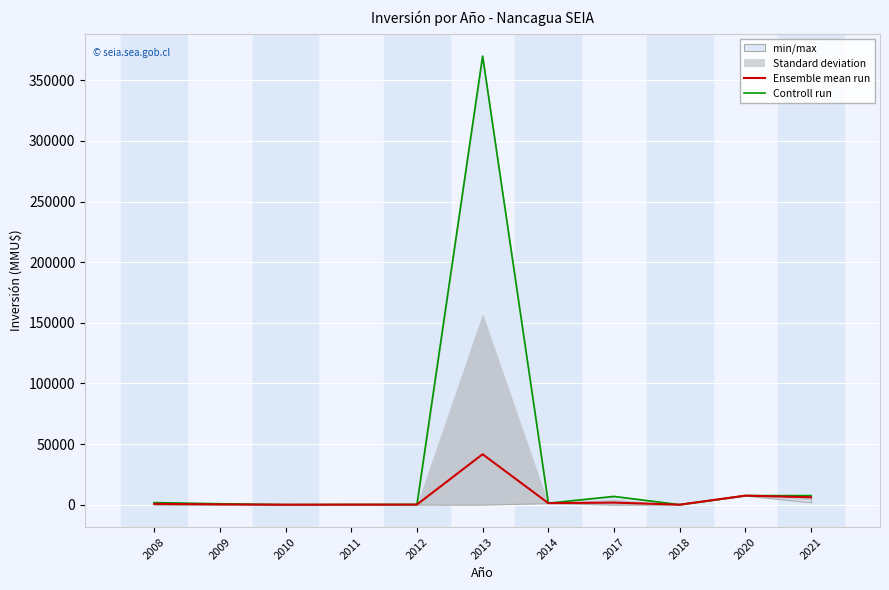

At which category does the chart reach its peak across all series?

2013